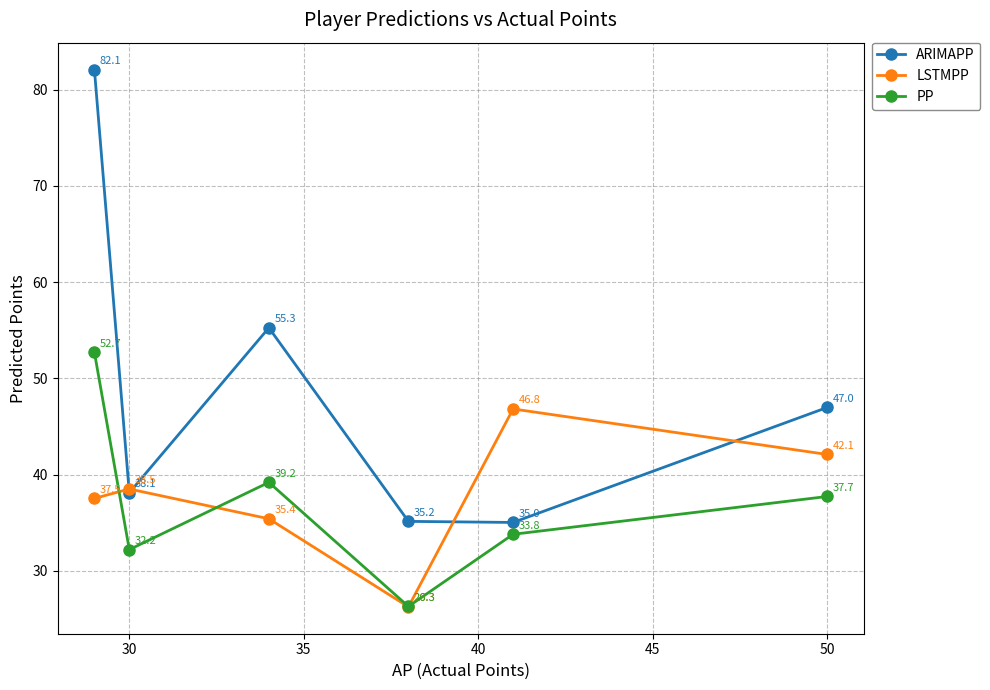

How many interior local valleys does the PP series have?

2